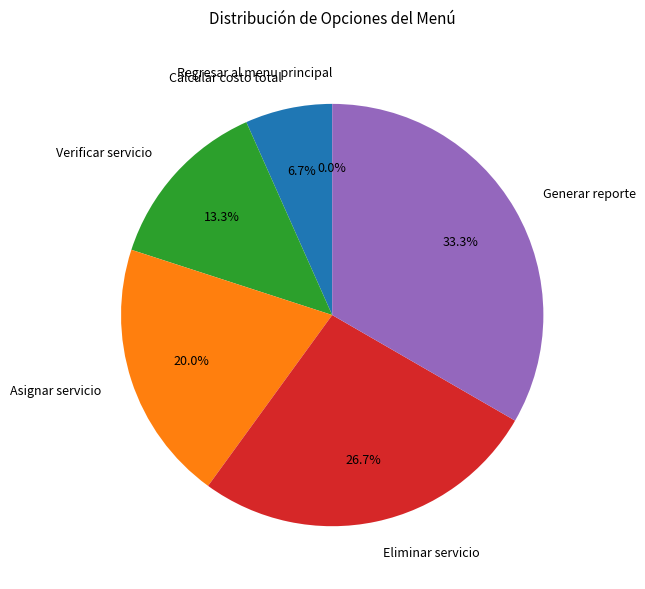

What is the change in value from Calcular costo total to Verificar servicio?

+1